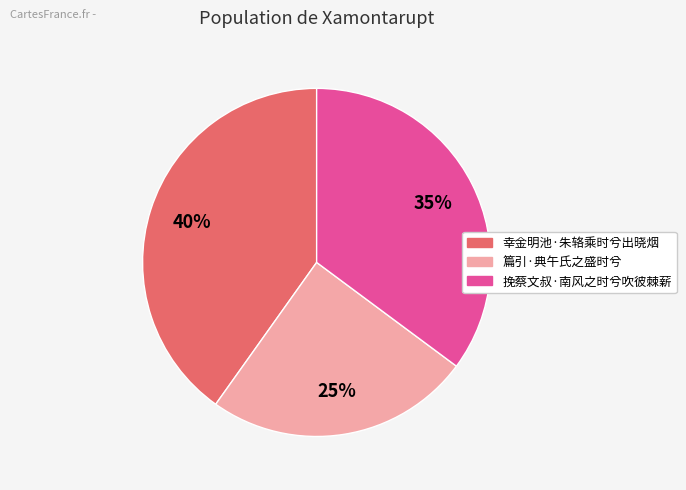

Between 挽蔡文叔·南风之时兮吹彼棘薪 and 篇引·典午氏之盛时兮, which is larger?

挽蔡文叔·南风之时兮吹彼棘薪